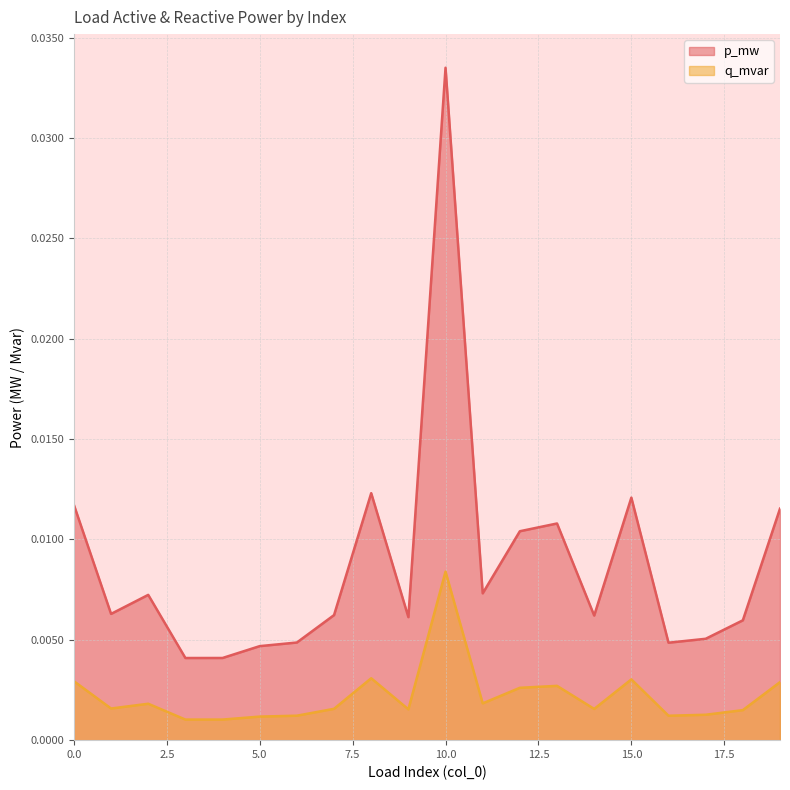

Rank the series at 2 from lowest to highest value.

q_mvar, p_mw